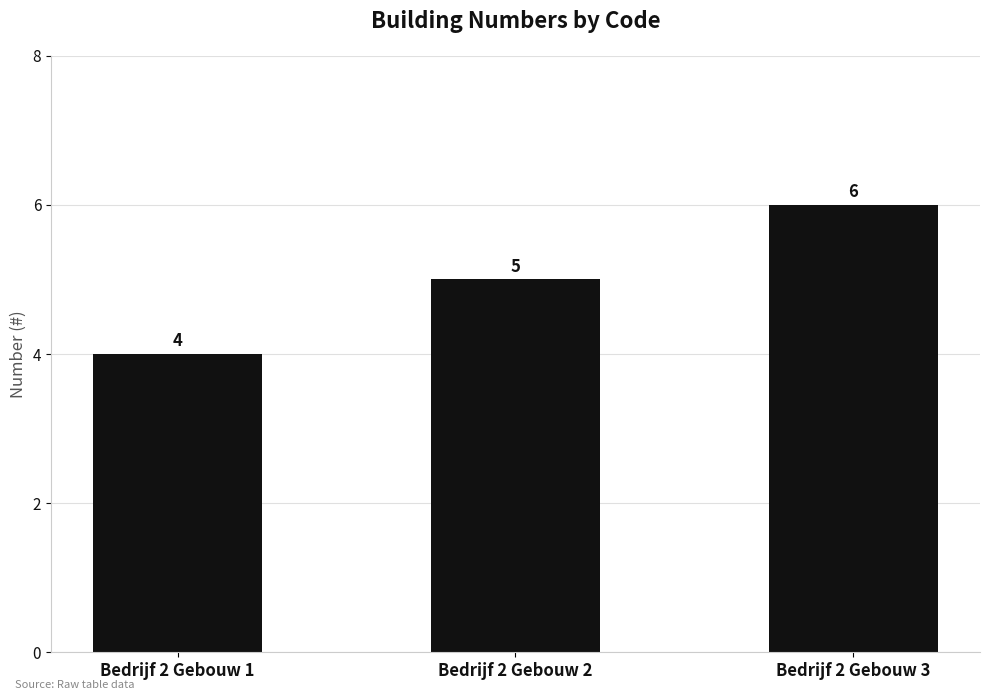

The chart shows a value of 2 at Bedrijf 2 Gebouw 2. True or false?

False